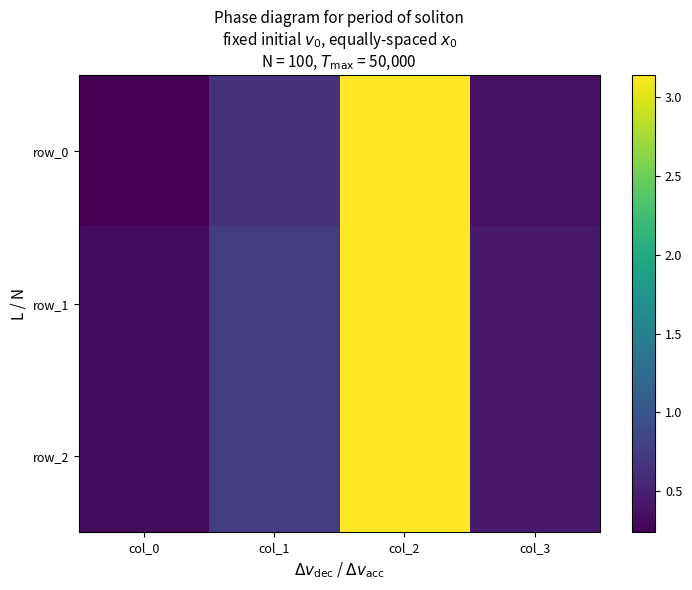

Rank the series at col_1 from highest to lowest value.

row_2, row_1, row_0